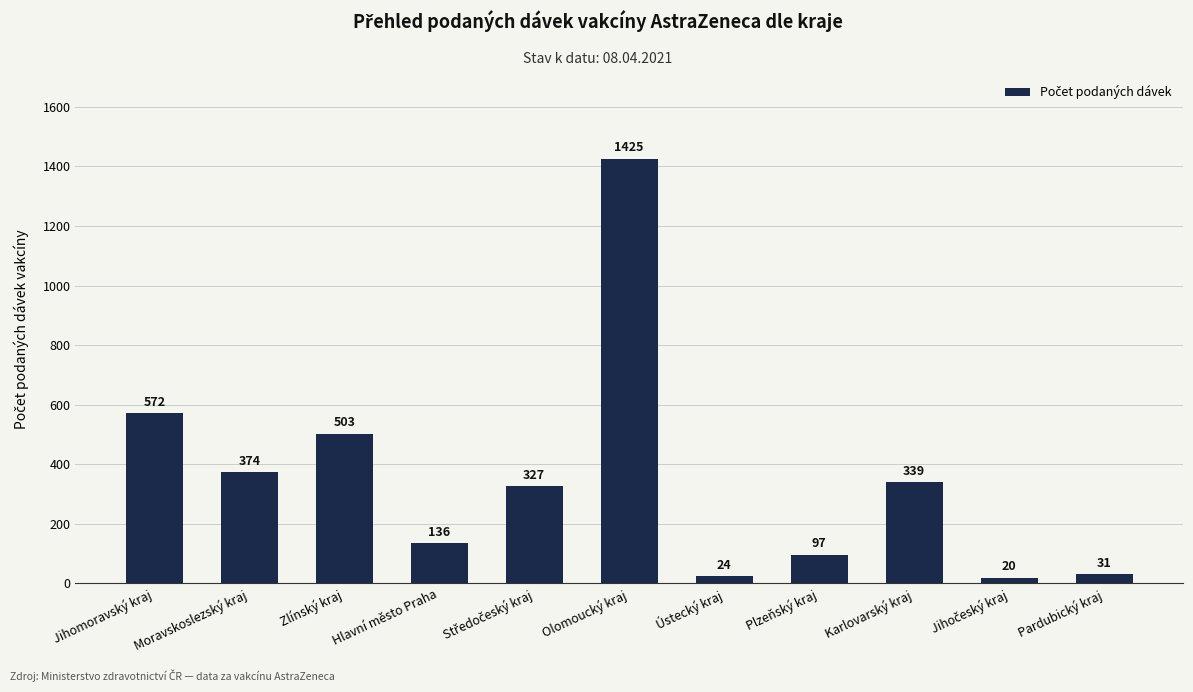

What is the label of the 11th bar from the right?

Jihomoravský kraj